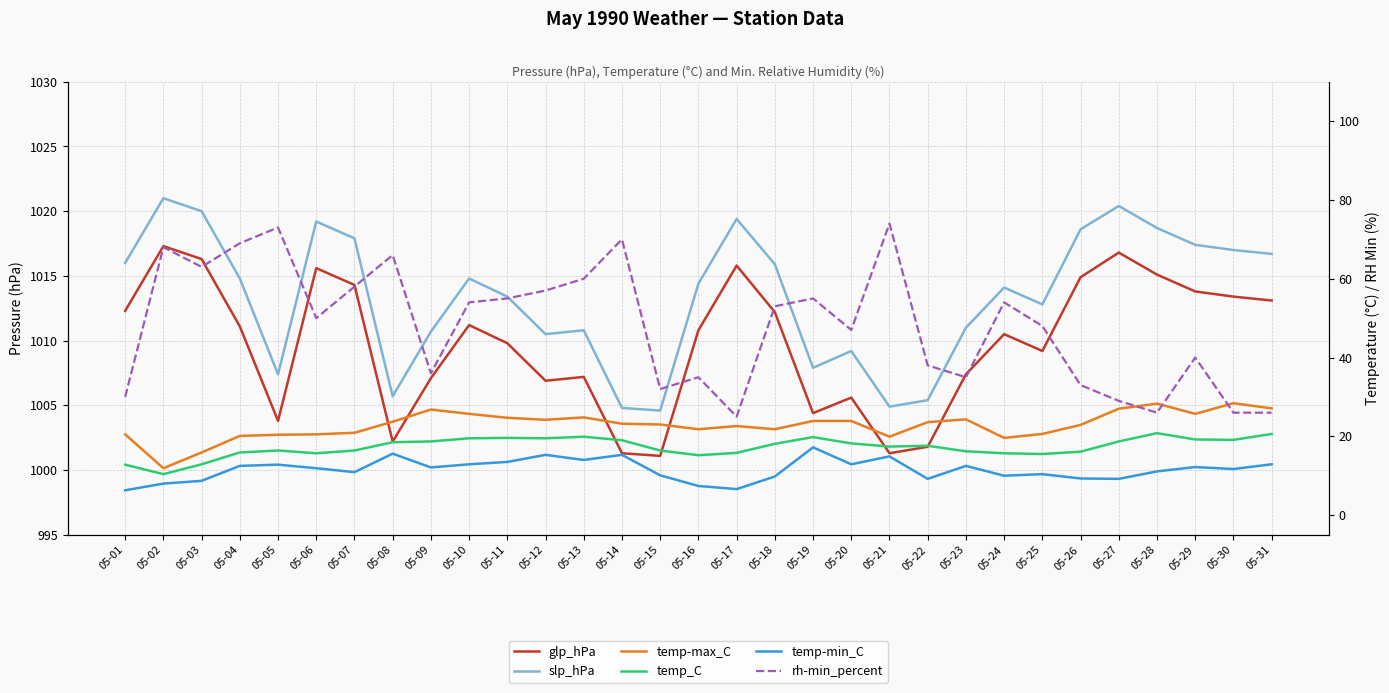

The value of temp-min_C at 05-12 is 15.3. True or false?

True